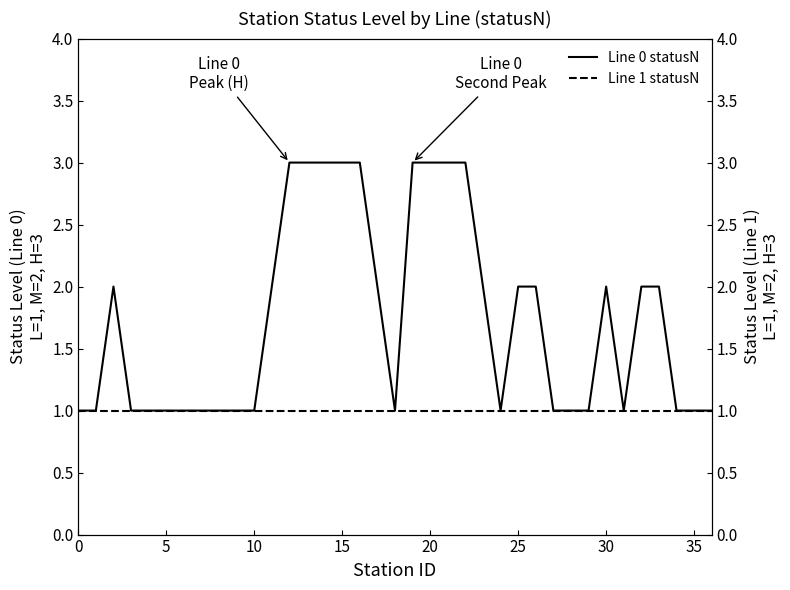

The value of Line 1 statusN at 34 is 1. True or false?

True